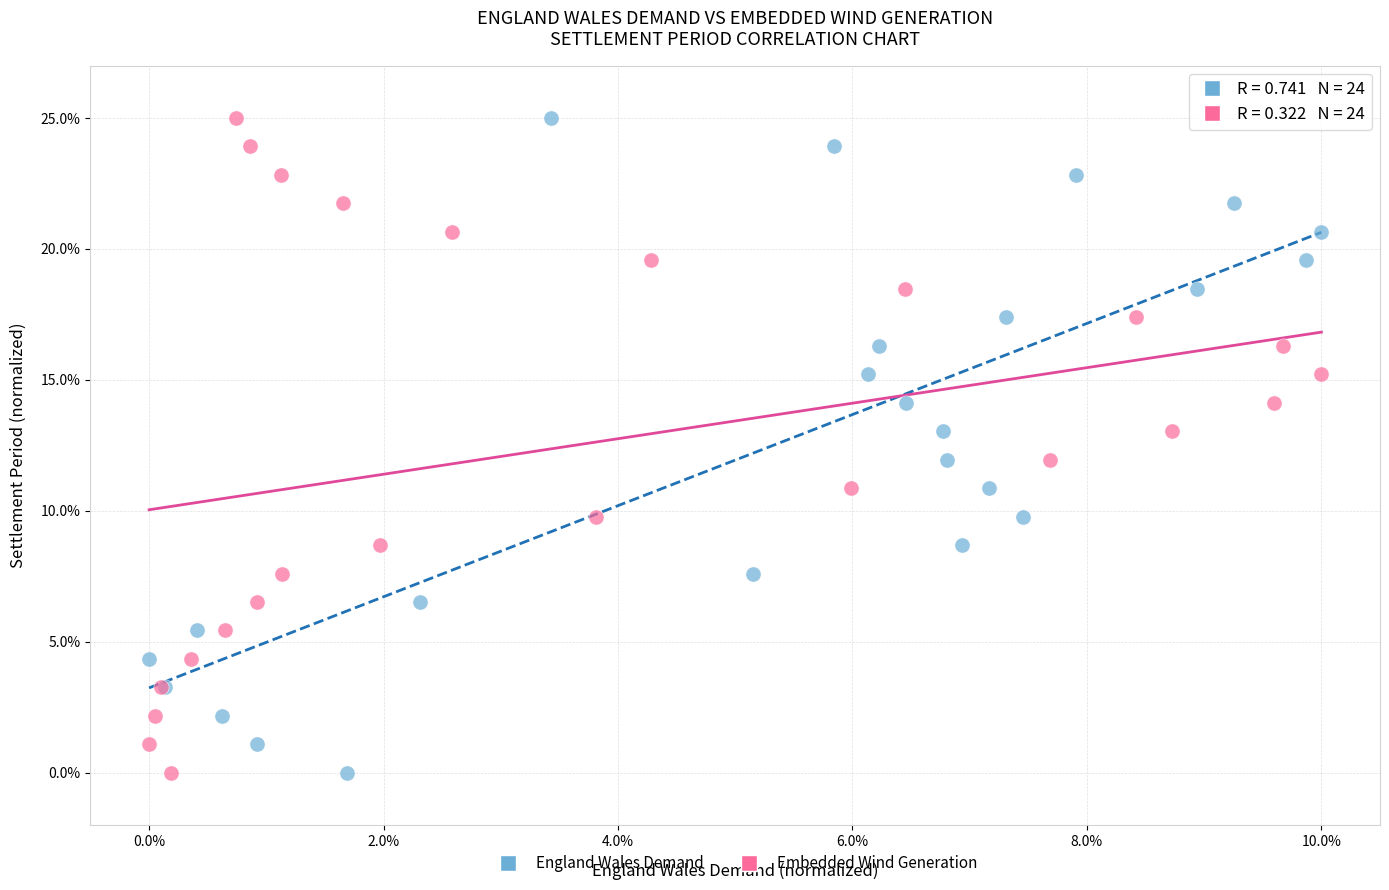

What are all the series names shown in the legend?

England Wales Demand, Embedded Wind Generation